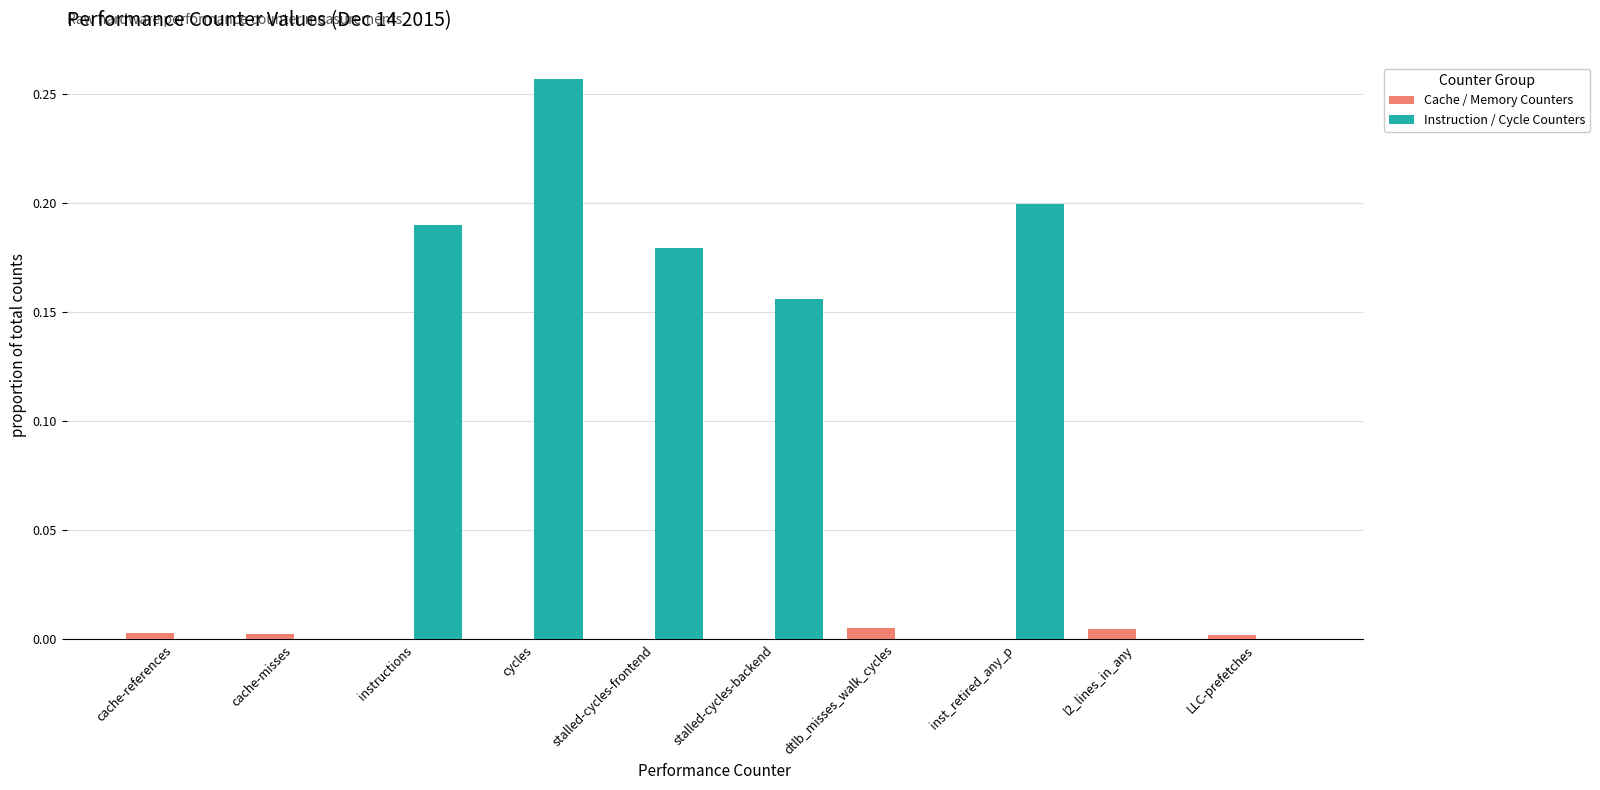

Which series has the largest range (max minus min)?

Instruction / Cycle Counters